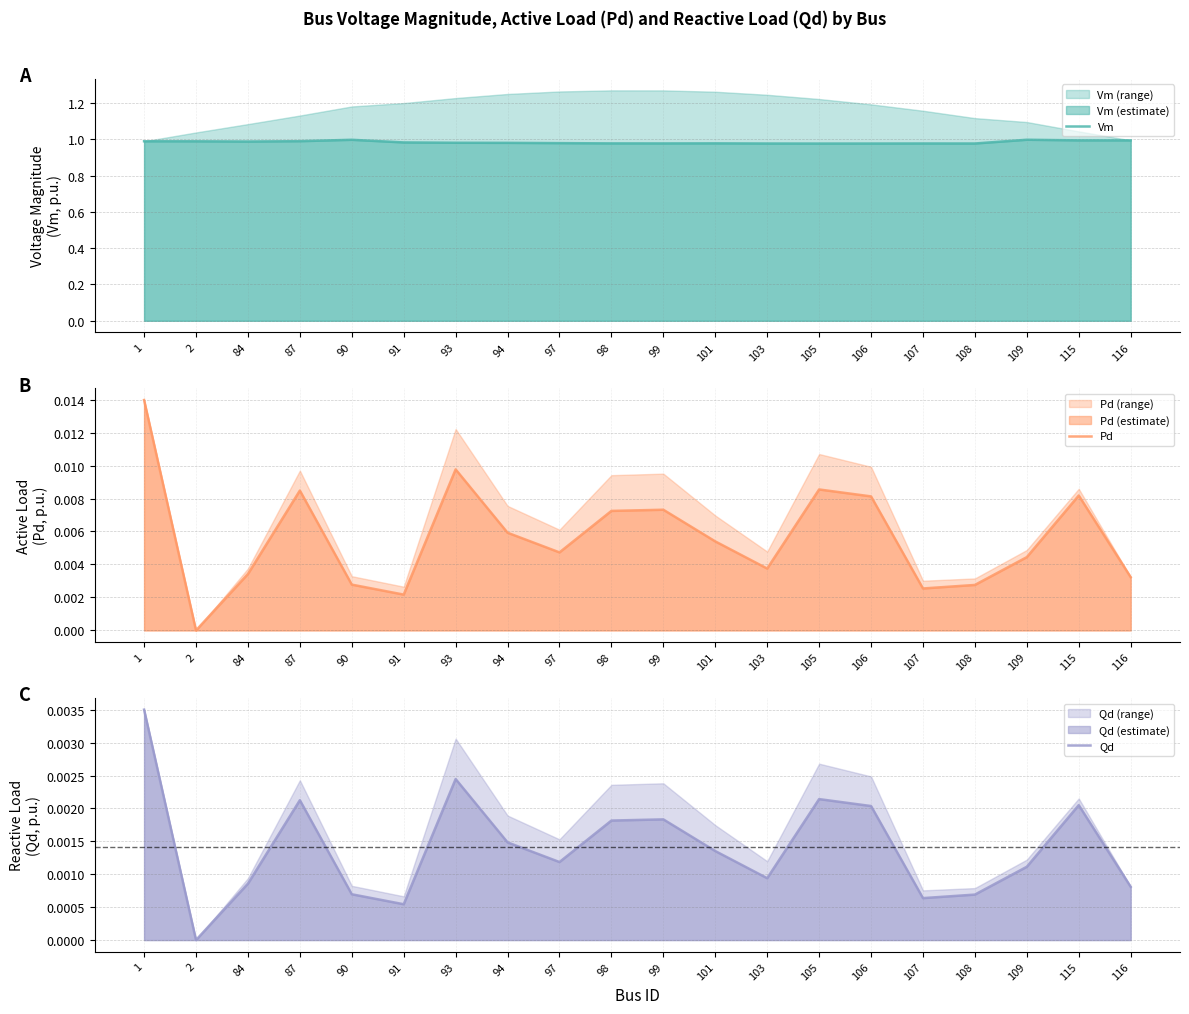

What is the maximum value shown in the chart?

1.0